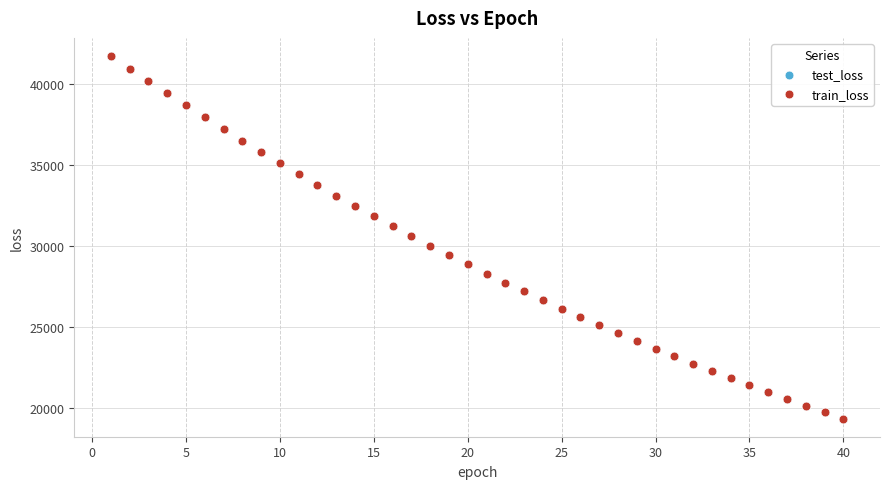

Which series has the largest Y range (max minus min)?

test_loss